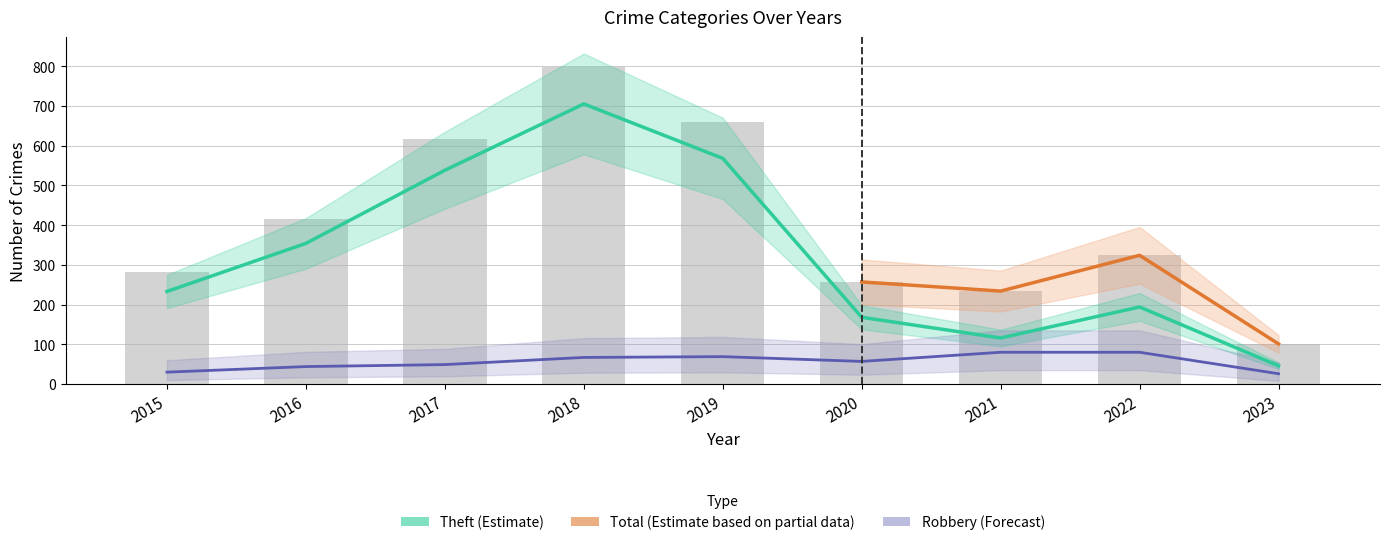

What is the difference between the maximum and minimum values in the Total series?

696